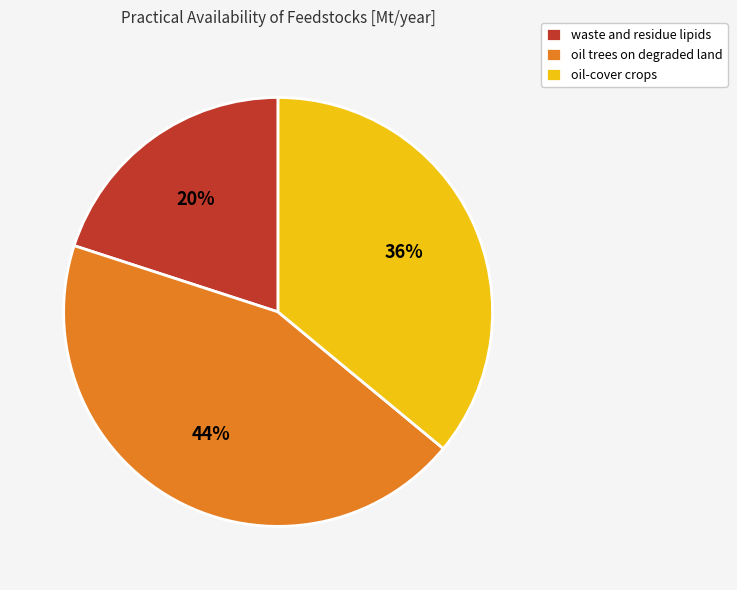

Does oil trees on degraded land account for over 50% of the chart?

No